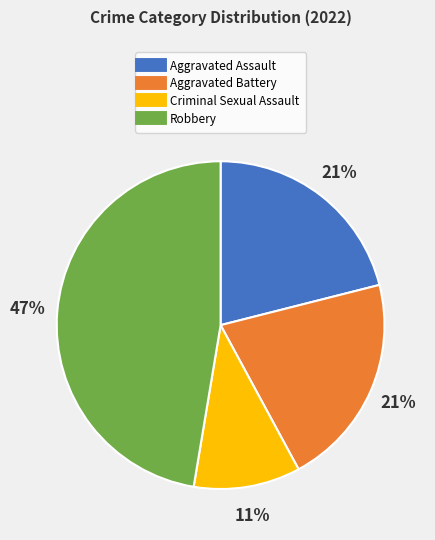

To the nearest percent, what portion does Robbery represent?

47%